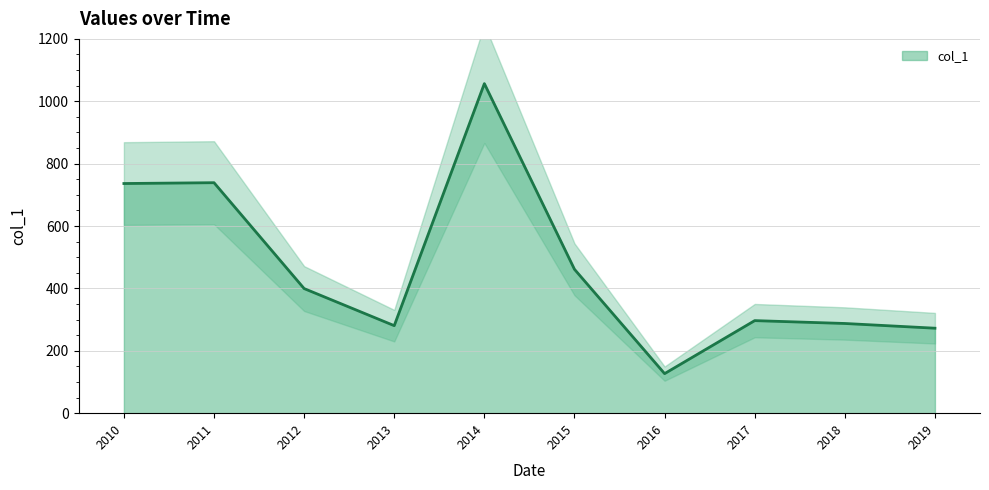

What is the highest value of the col_1 series?

1056.6